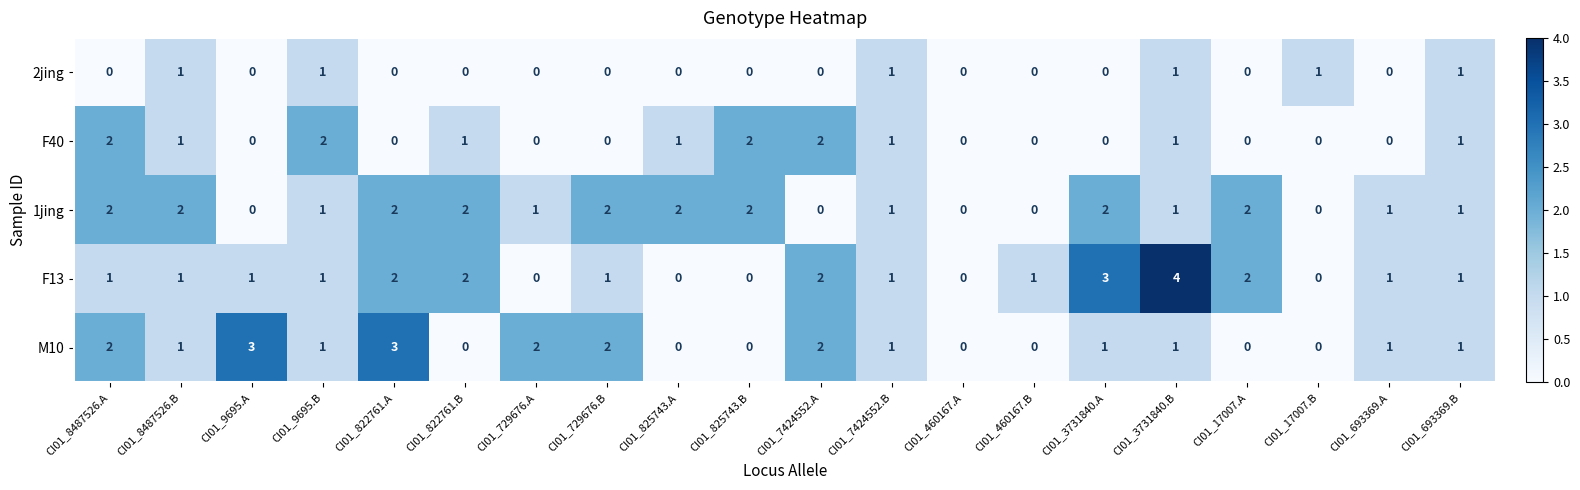

The value of 2jing at CI01_729676.B is -1. True or false?

False